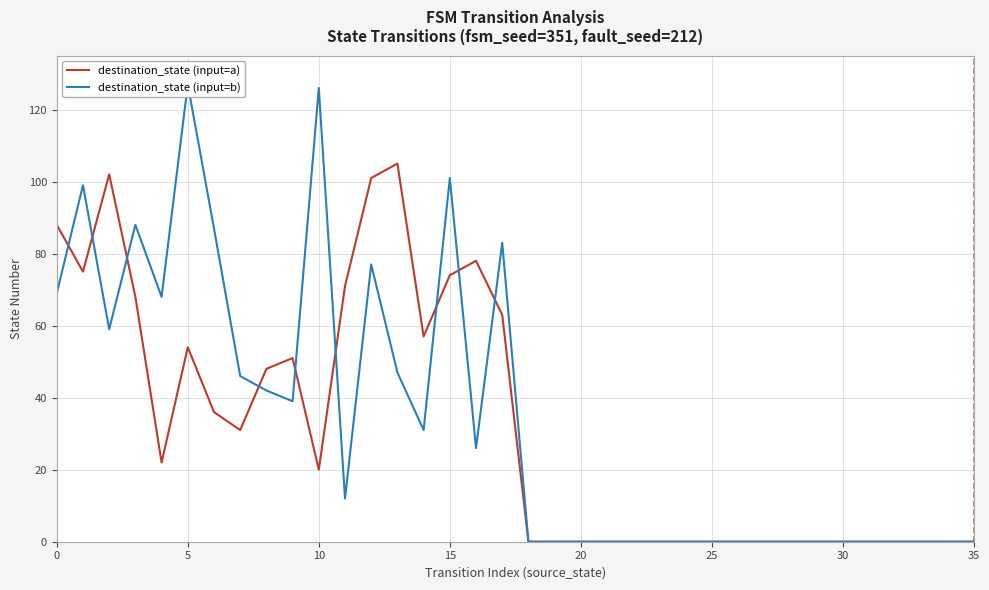

Reading right to left, extract all data points from this chart.

destination_state (input=a): 0	0	0	0	0	0	0	0	0	0	0	0	0	0	0	0	0	0	63	78	74	57	105	101	71	20	51	48	31	36	54	22	68	102	75	88
destination_state (input=b): 0	0	0	0	0	0	0	0	0	0	0	0	0	0	0	0	0	0	83	26	101	31	47	77	12	126	39	42	46	87	127	68	88	59	99	69